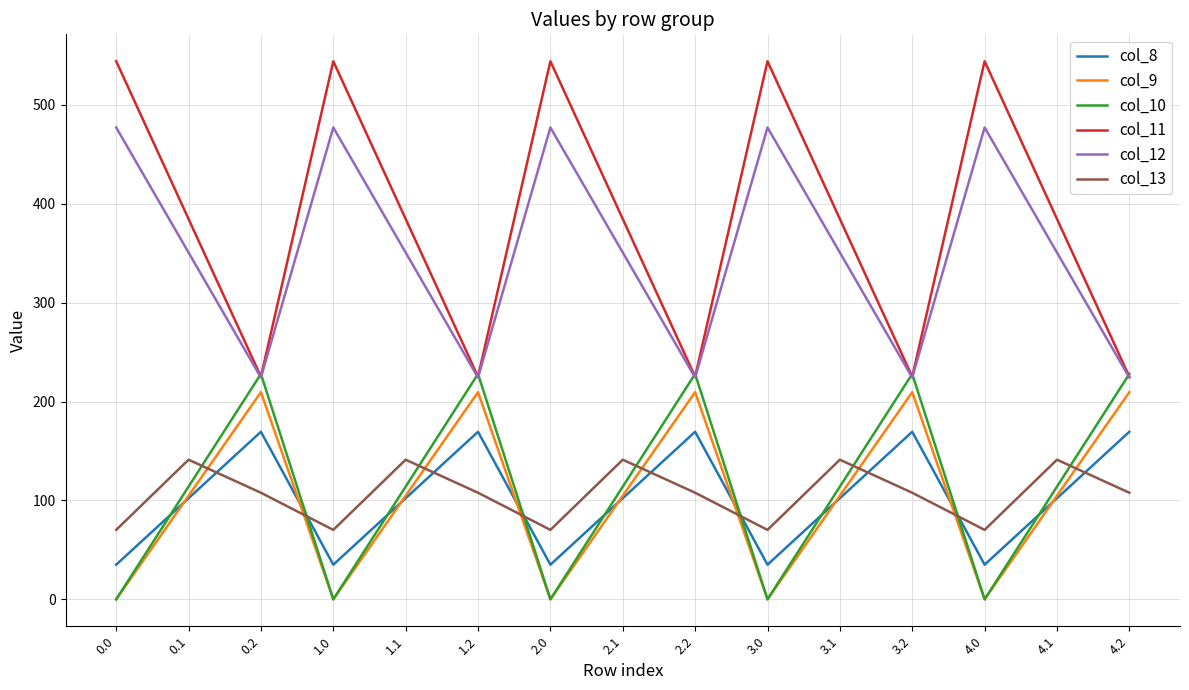

Count the number of data series in this chart.

6